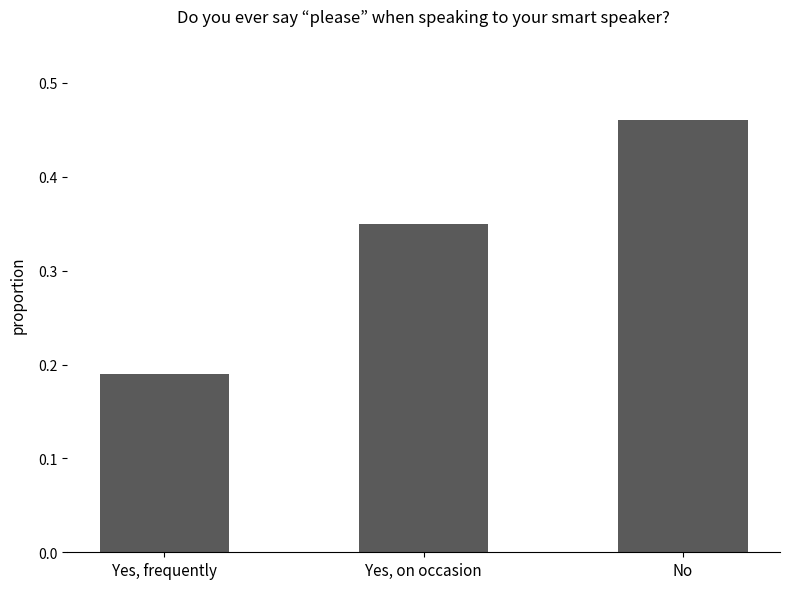

What is the sum of all values?

1.0